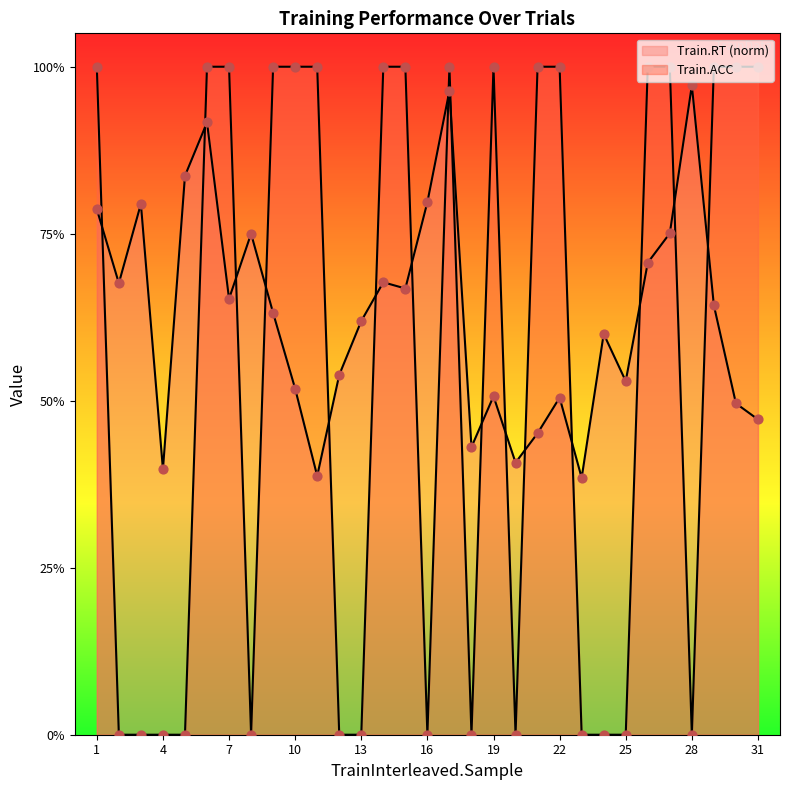

At which category is the sum across all series the highest?

17